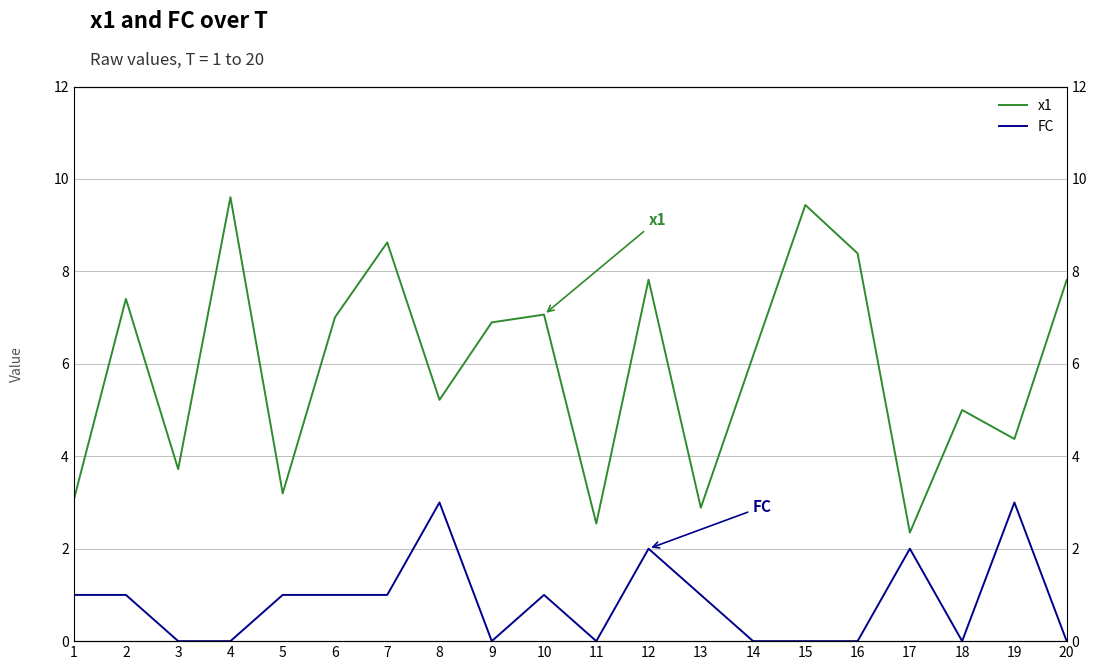

At how many categories does at least one series exceed 7?

9